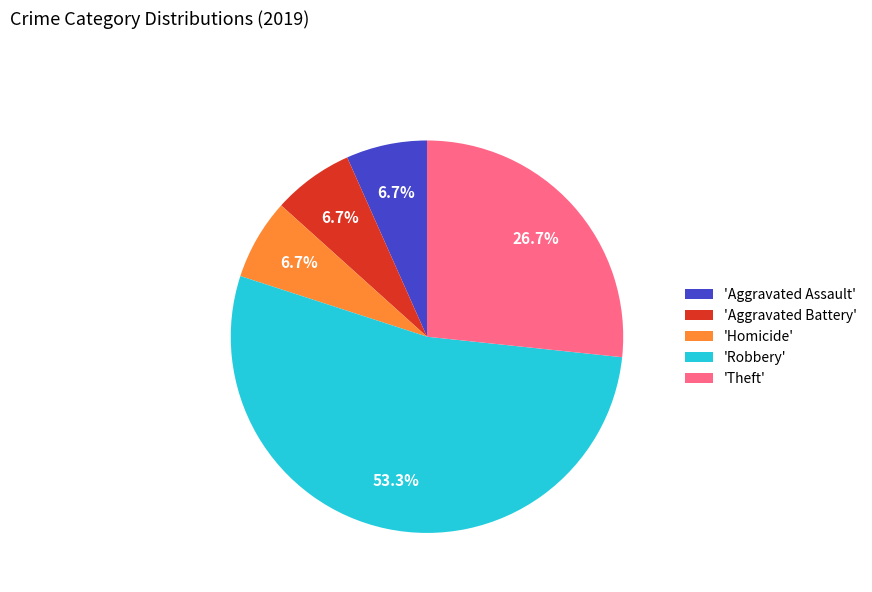

Which slice is the largest?

'Robbery'